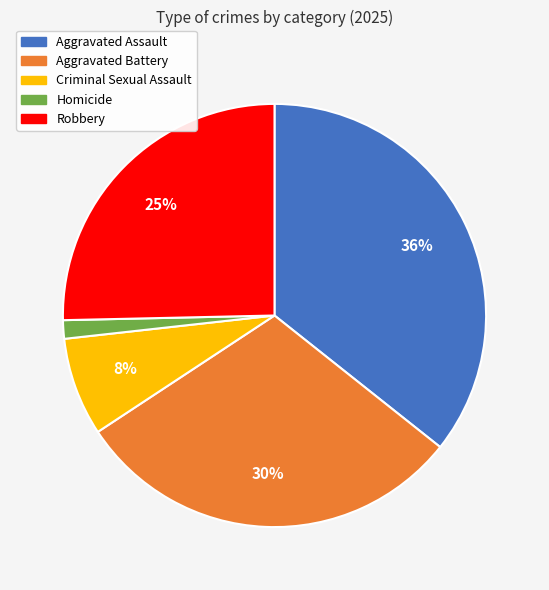

To the nearest percent, what portion does Homicide represent?

1%